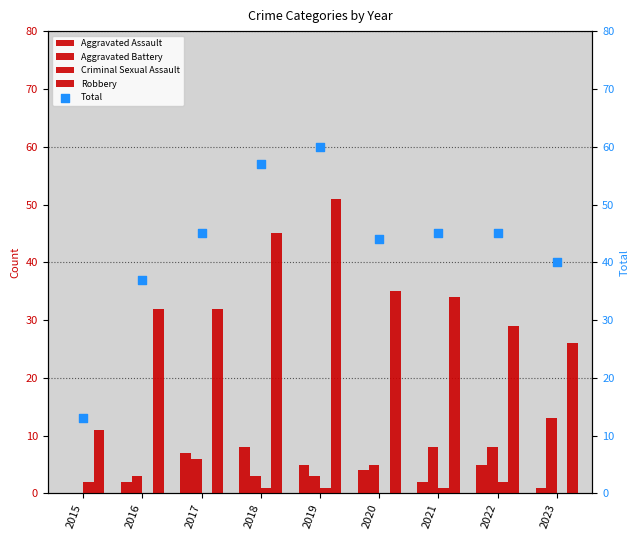

At how many categories does at least one series exceed 12?

9